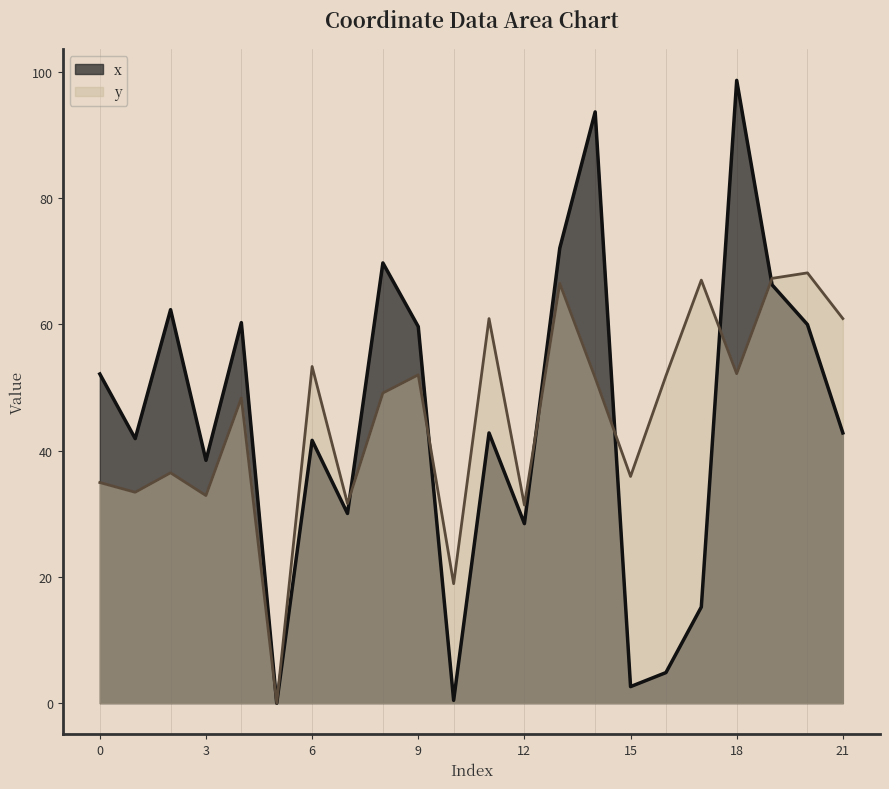

What is the difference between the maximum and minimum values in the y series?

68.2